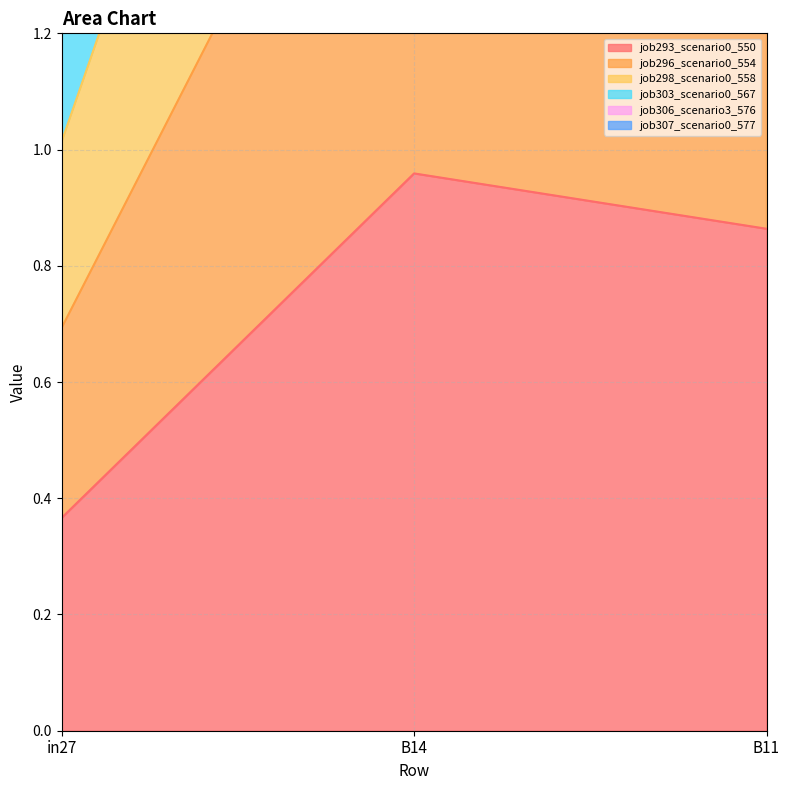

True or false: job293_scenario0_550 has a value of 1.0 at B14.

True